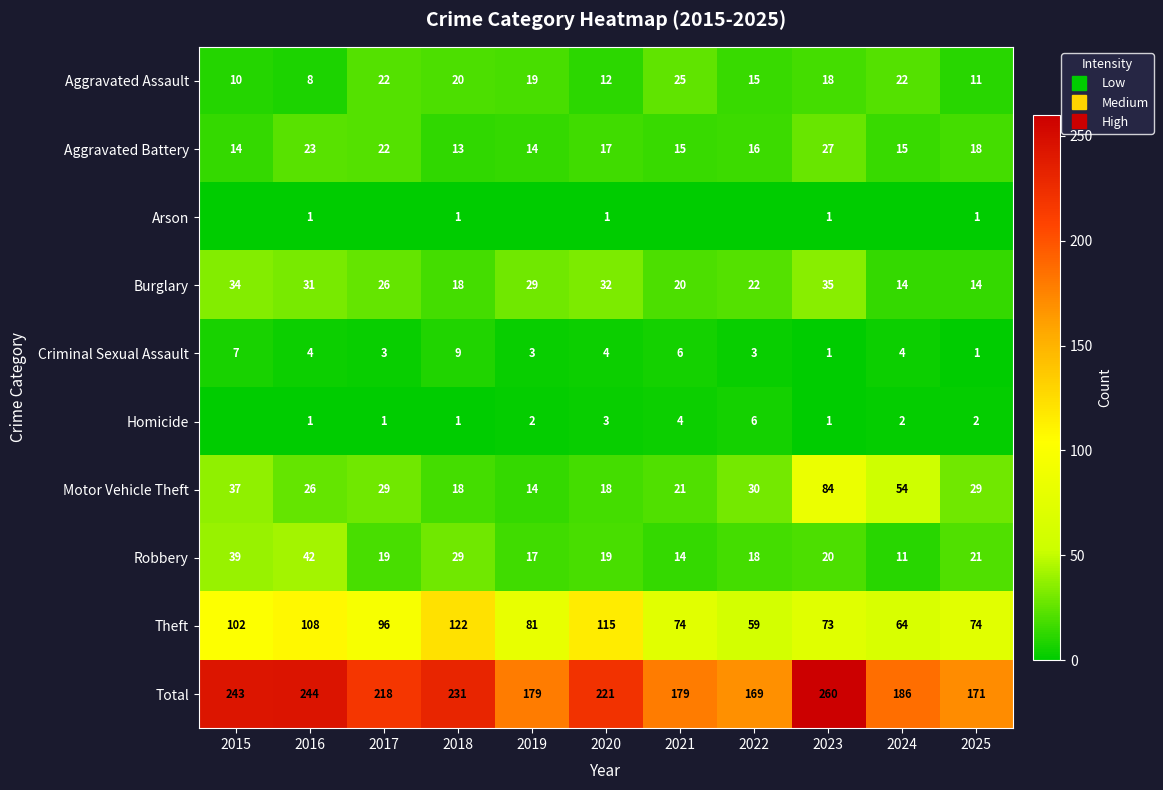

Is the value of Burglary at 2015 greater than the value of Criminal Sexual Assault at 2021?

Yes